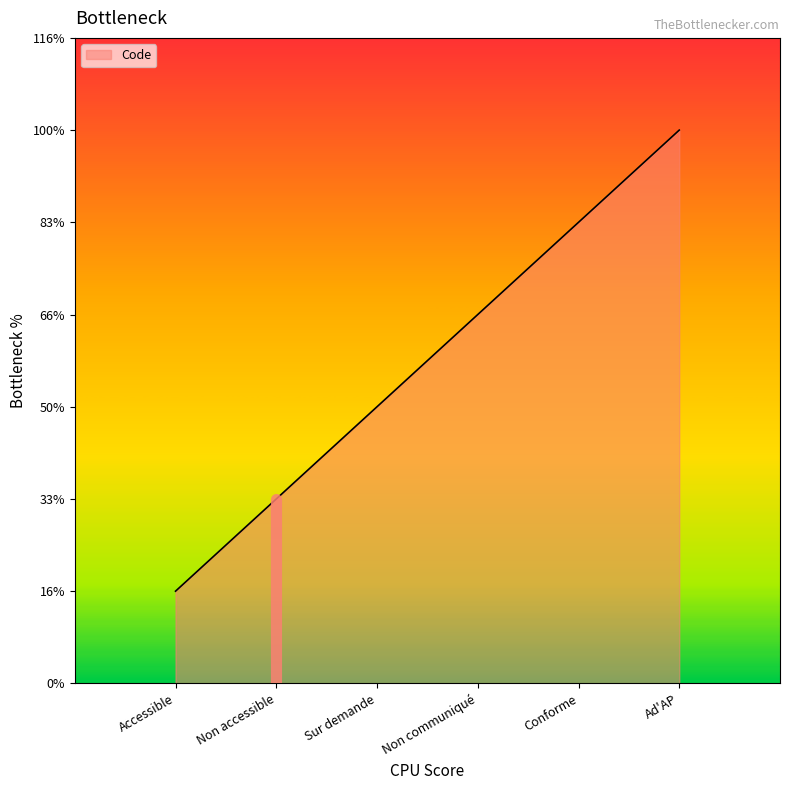

What is the smallest value displayed?

1